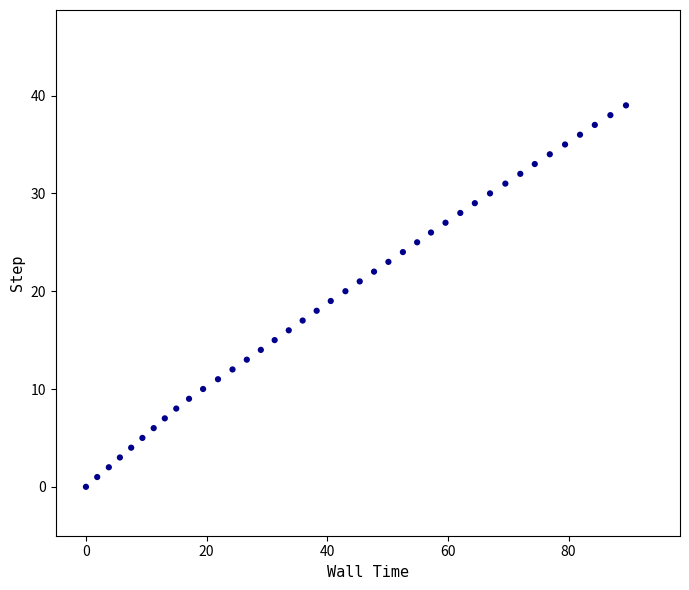

What is the range of Y values (max minus min)?

39